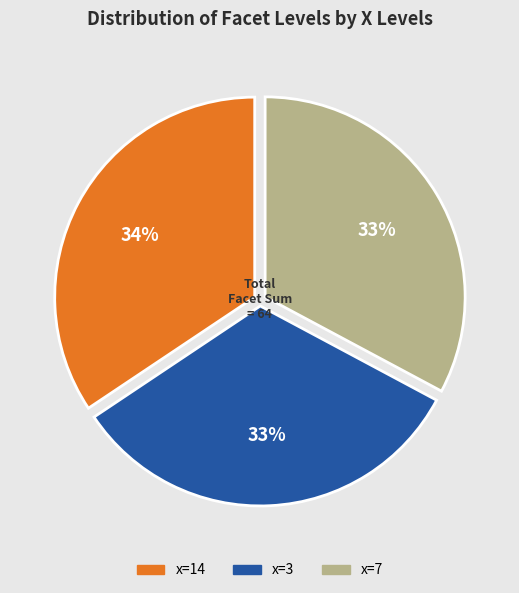

Does 14 (facet=10) account for over 50% of the chart?

No